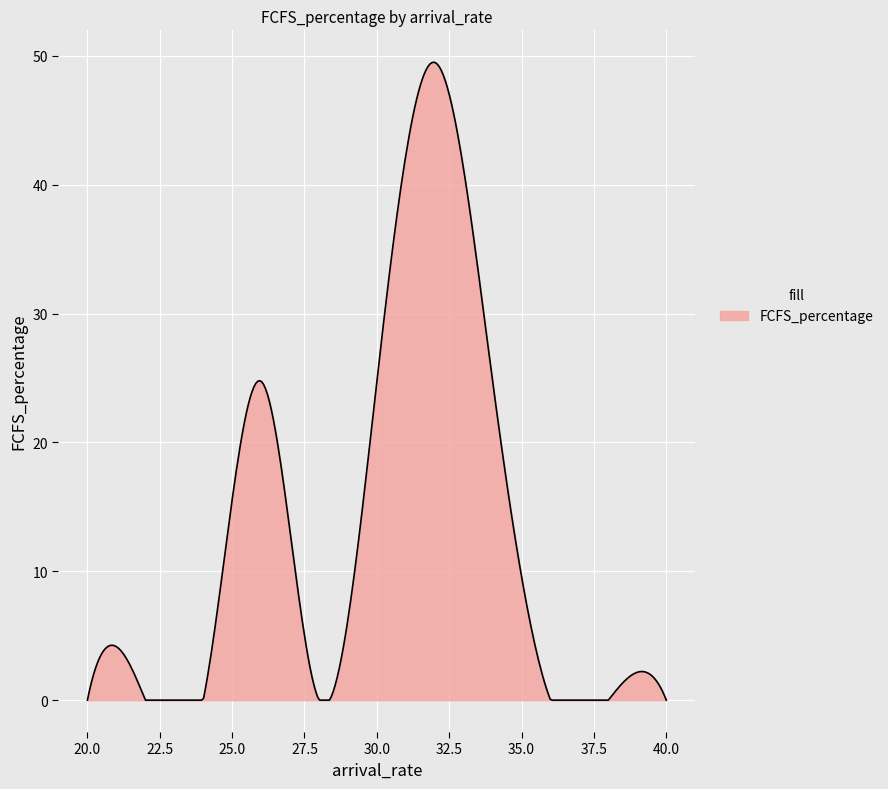

What is the difference between the maximum and minimum values?

49.5